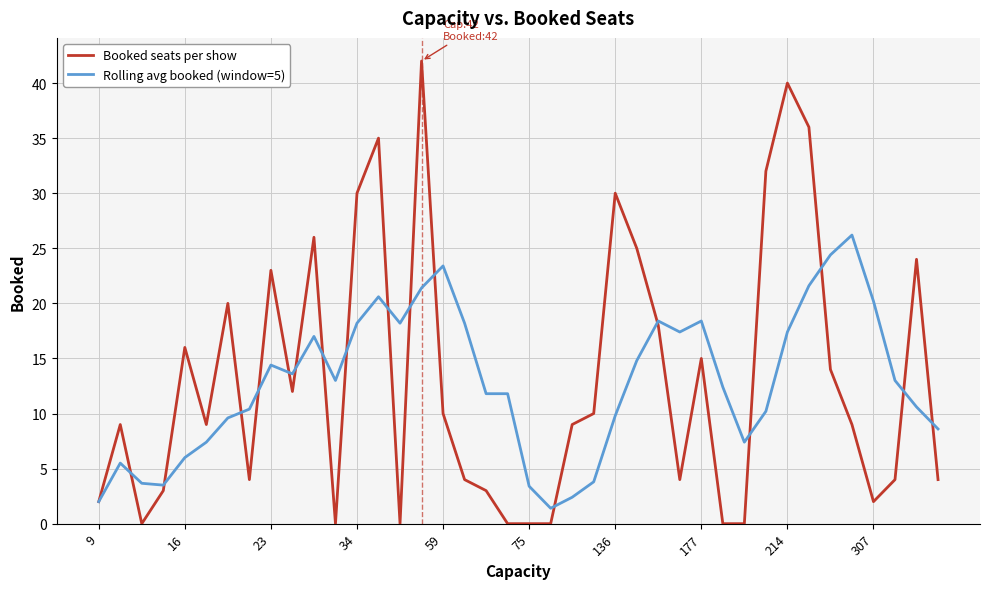

List the series in order of their peak value, lowest first.

Rolling avg booked (window=5), Booked seats per show